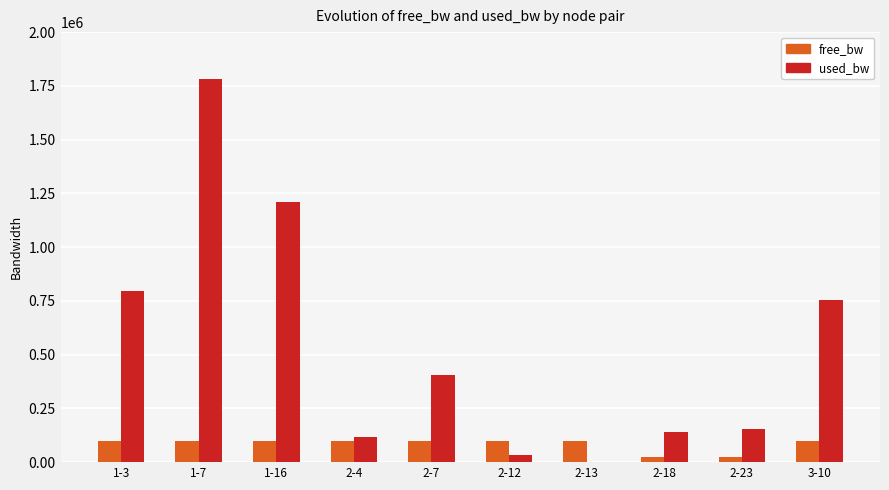

Which series has the largest total across all categories?

used_bw